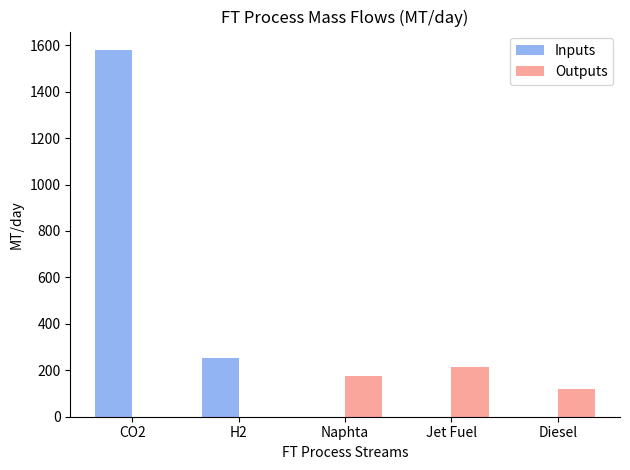

At which label is Inputs closest to 790?

H2